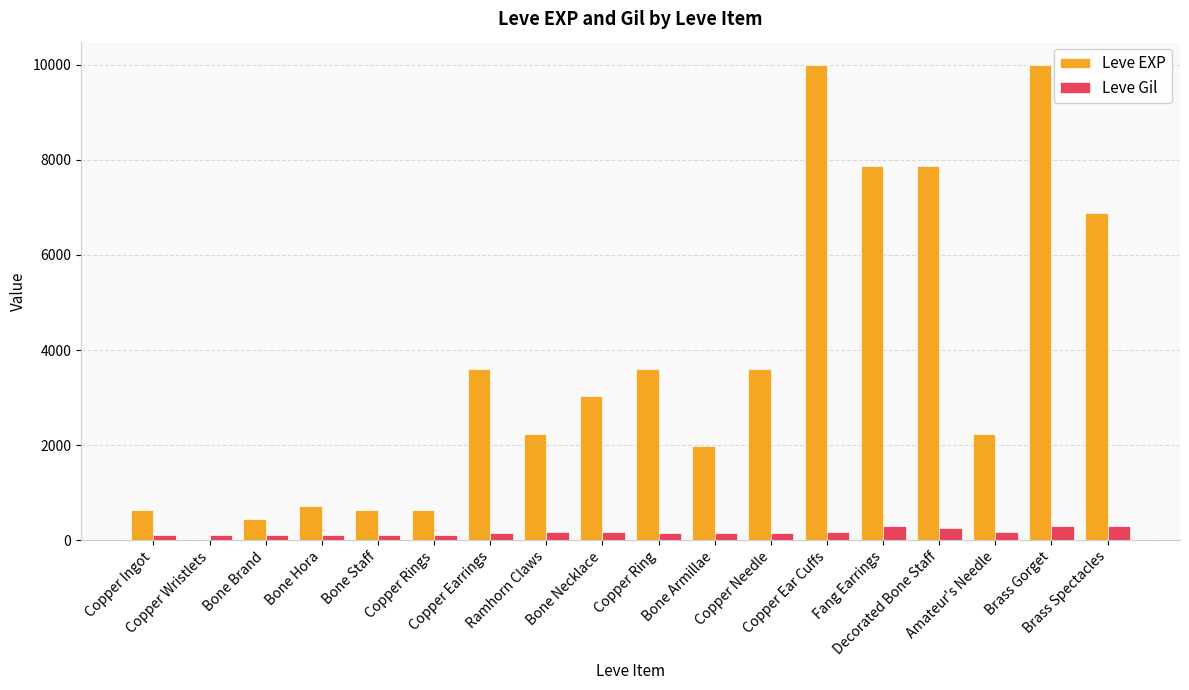

Which series has the largest total across all categories?

Leve EXP